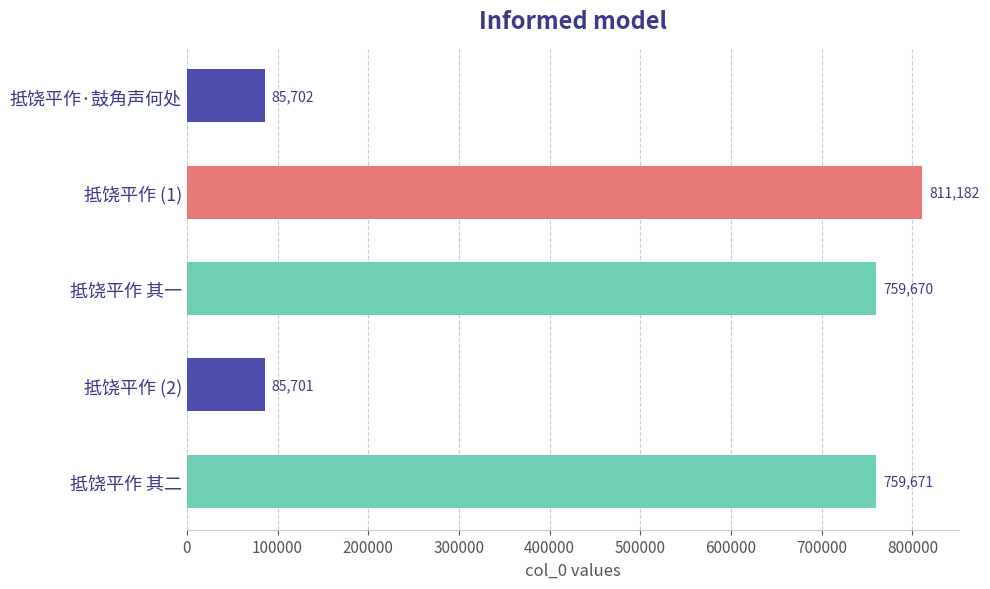

Rank the categories by value from highest to lowest.

抵饶平作 (1), 抵饶平作 其二, 抵饶平作 其一, 抵饶平作·鼓角声何处, 抵饶平作 (2)